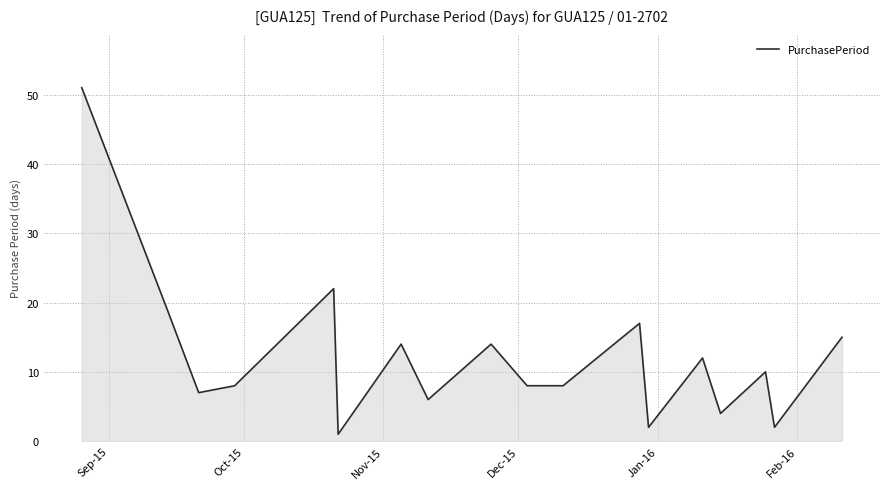

What is the difference between the maximum and minimum values?

50